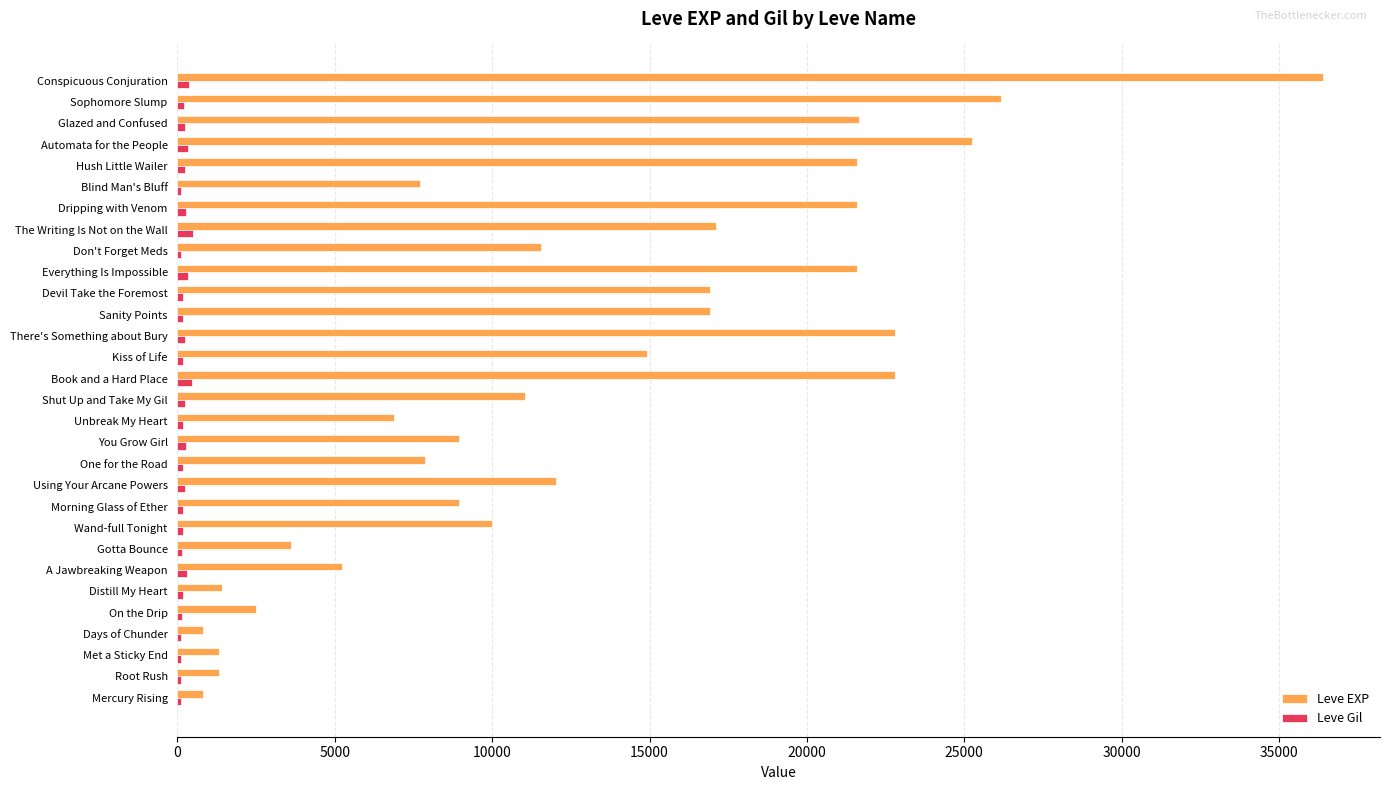

Between Kiss of Life and There's Something about Bury, which series saw the biggest shift?

Leve EXP